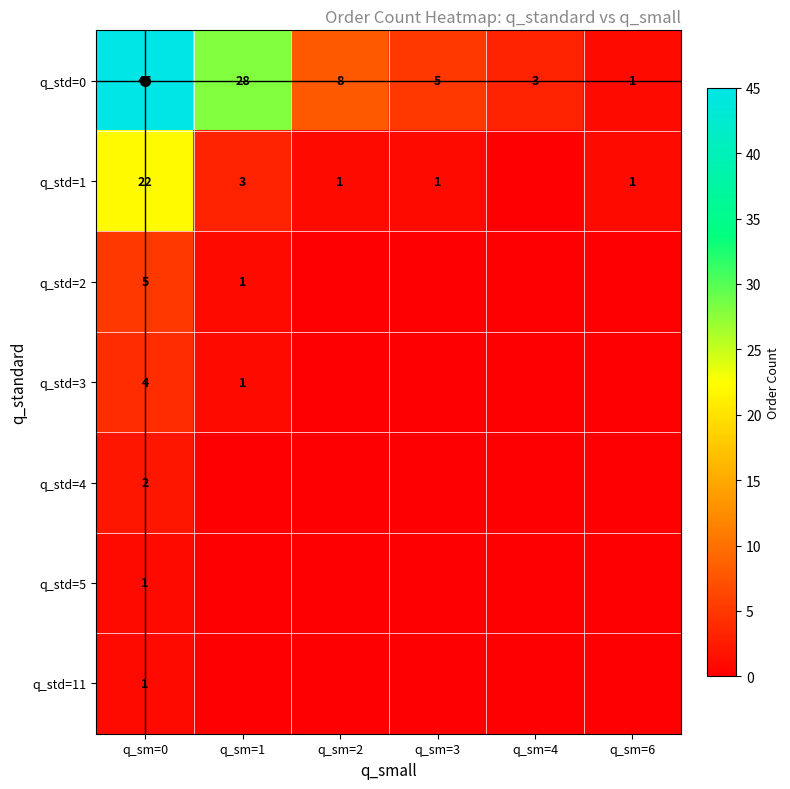

The value of q_std=5 at q_sm=2 is 1. True or false?

False